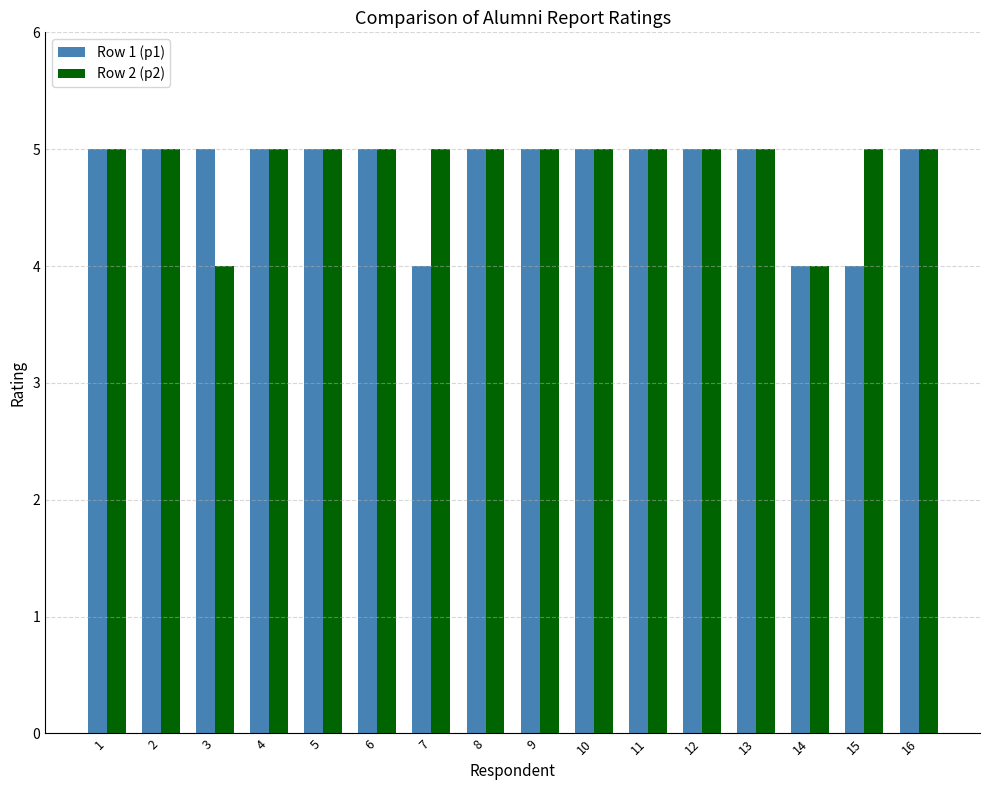

Reading left to right, what are all the values shown in this chart?

Row 1 (p1): 5	5	5	5	5	5	4	5	5	5	5	5	5	4	4	5
Row 2 (p2): 5	5	4	5	5	5	5	5	5	5	5	5	5	4	5	5